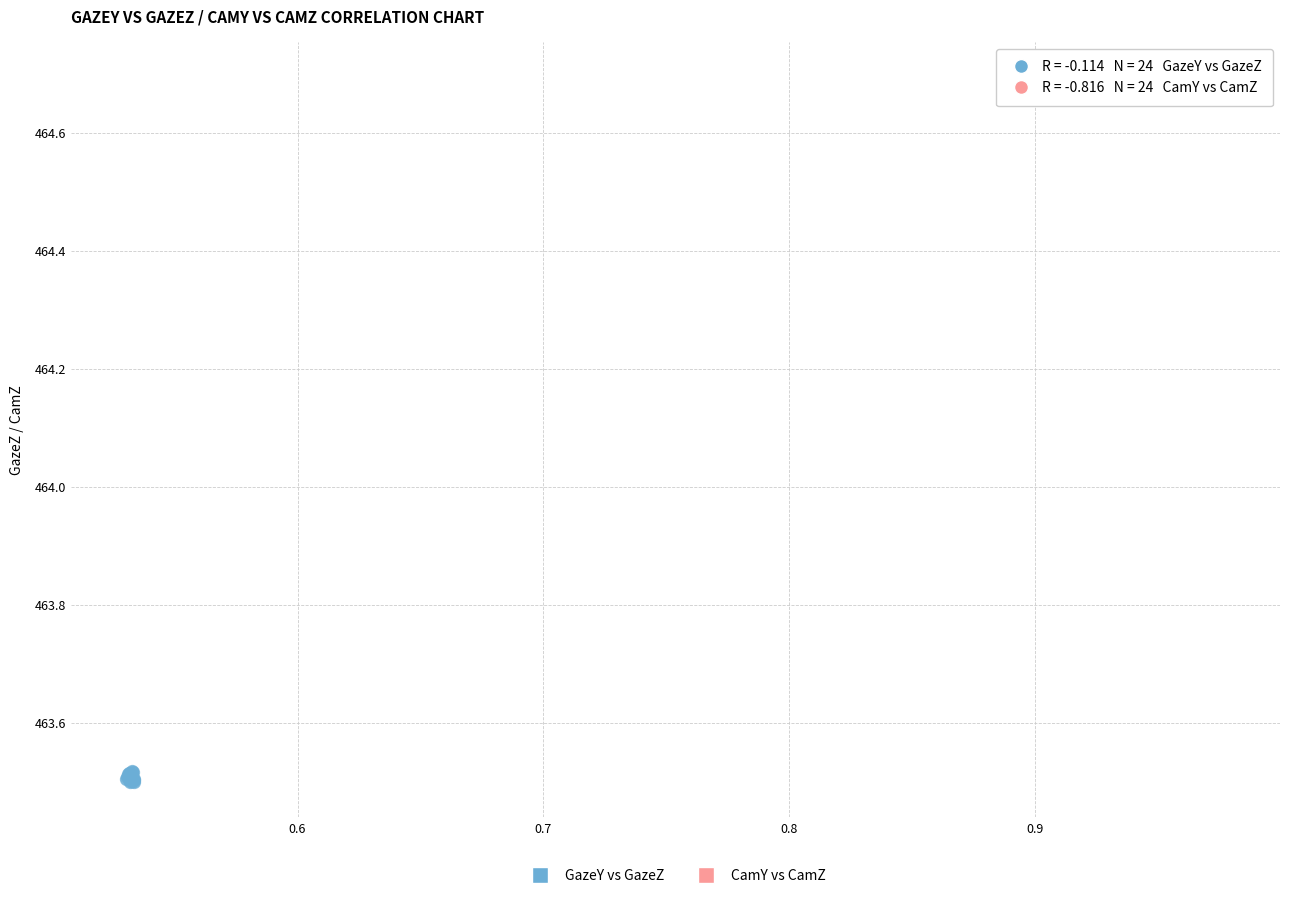

Which series reaches the minimum Y coordinate?

GazeY vs GazeZ